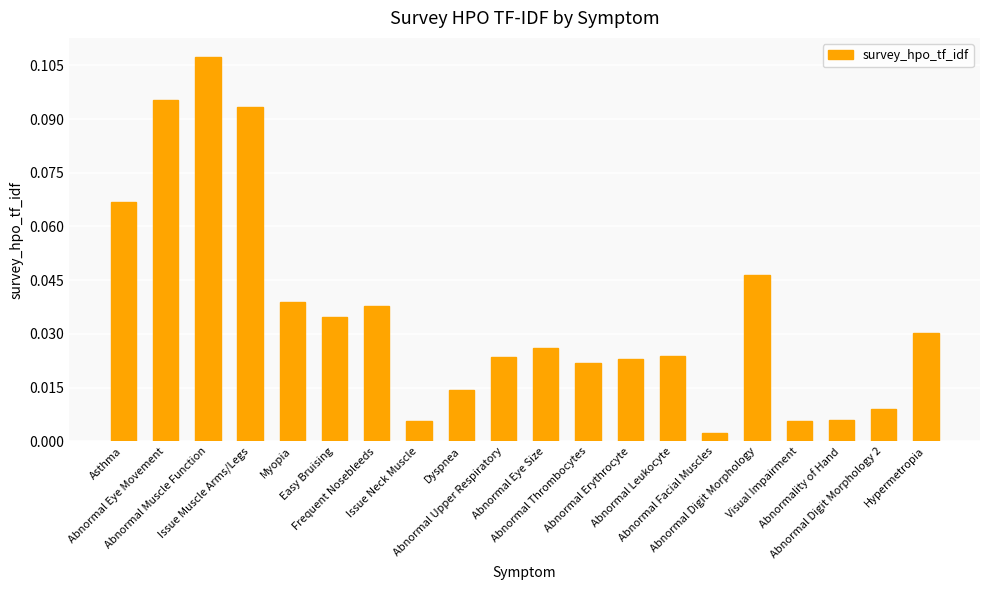

What is the greatest value displayed?

0.1